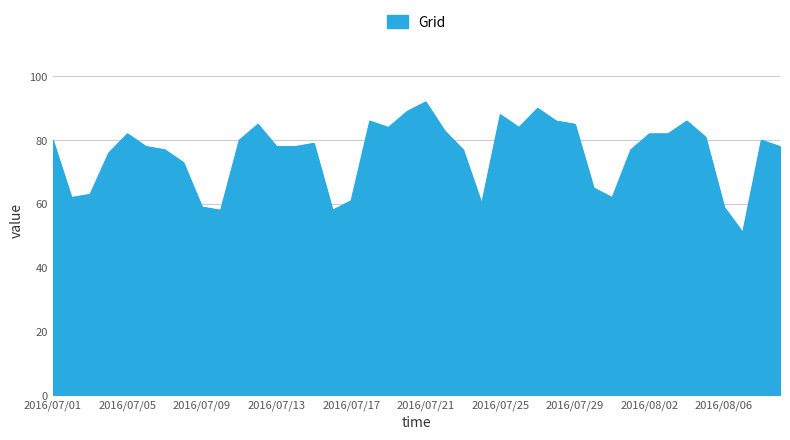

What is the greatest value displayed?

92